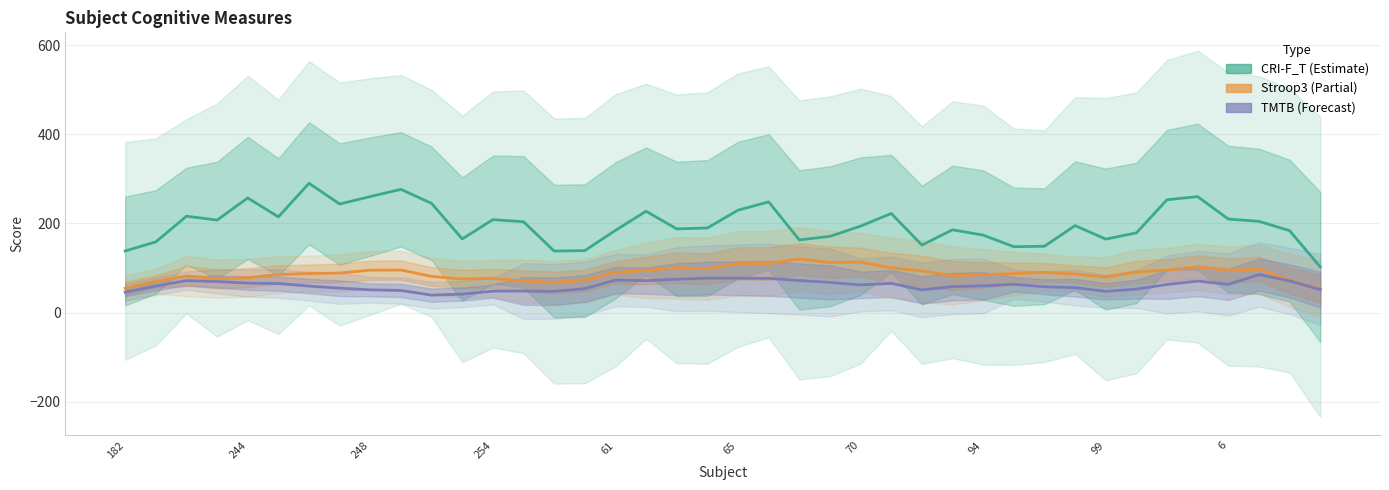

How many lines are shown in the chart?

3